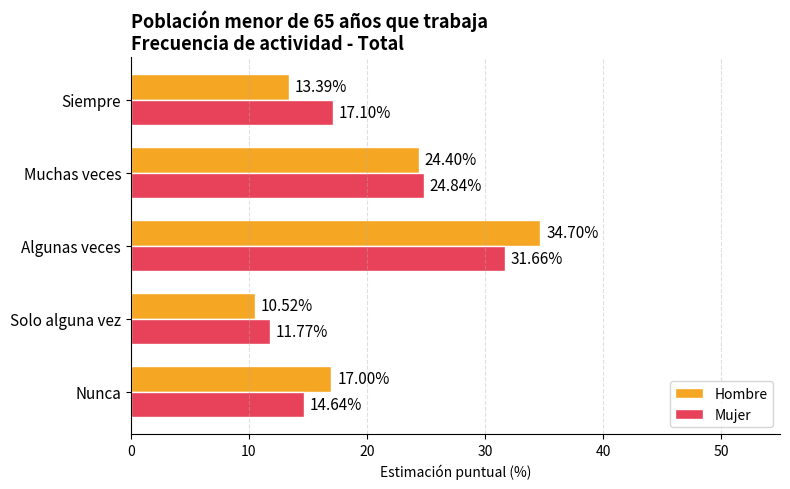

At how many categories does at least one series exceed 14?

4